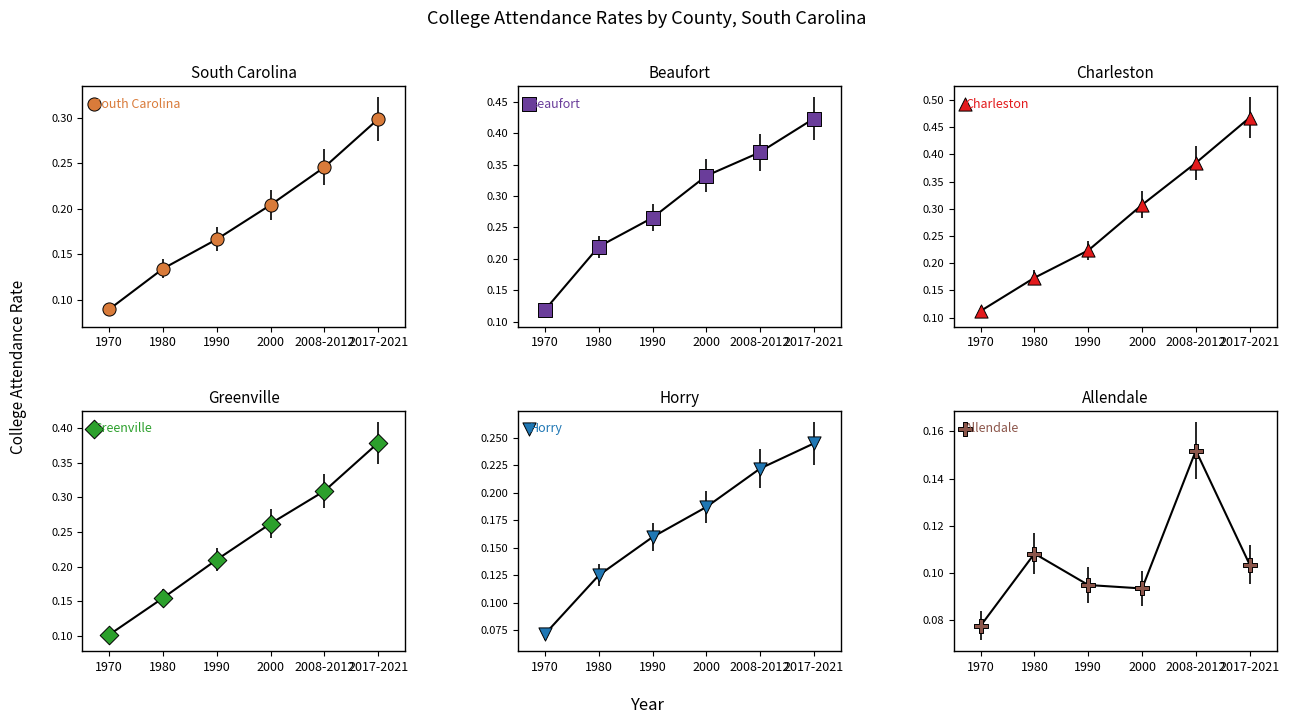

Which series contains the lowest Y value?

Horry